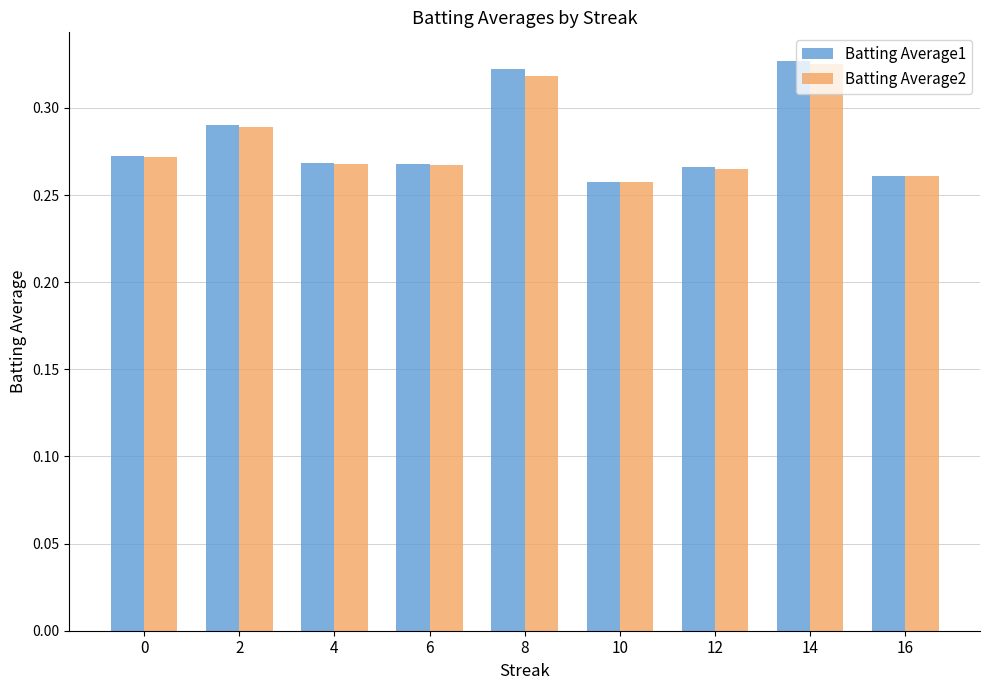

Which series has the largest range (max minus min)?

Batting Average1